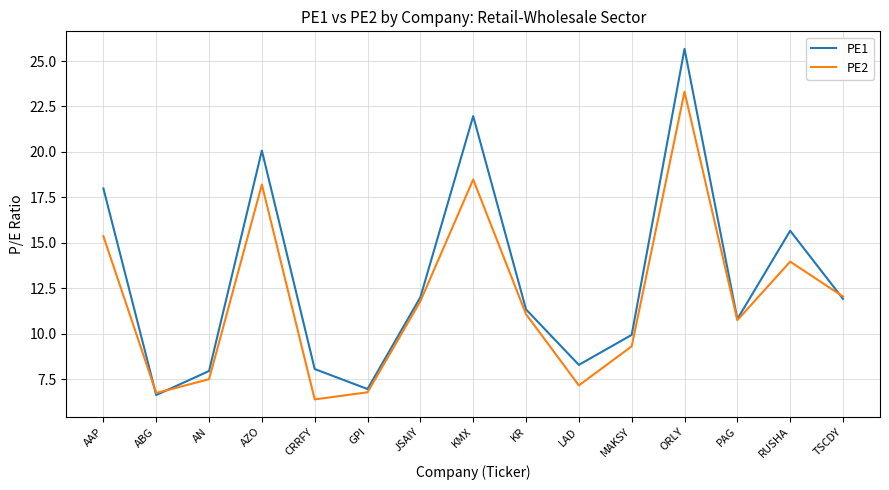

The value of PE1 at LAD is 2.5. True or false?

False